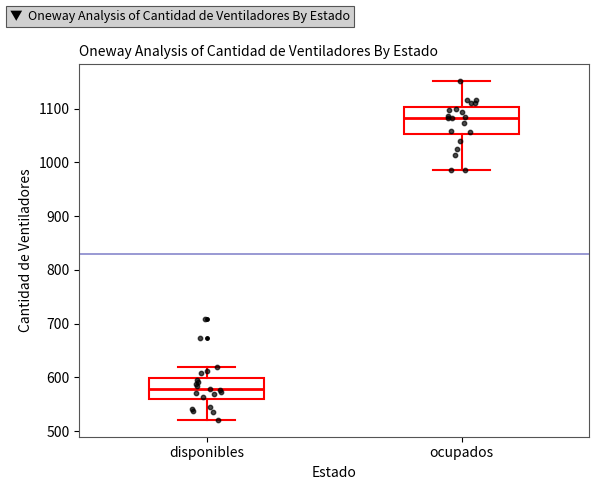

Which box's median line is the highest?

ocupados